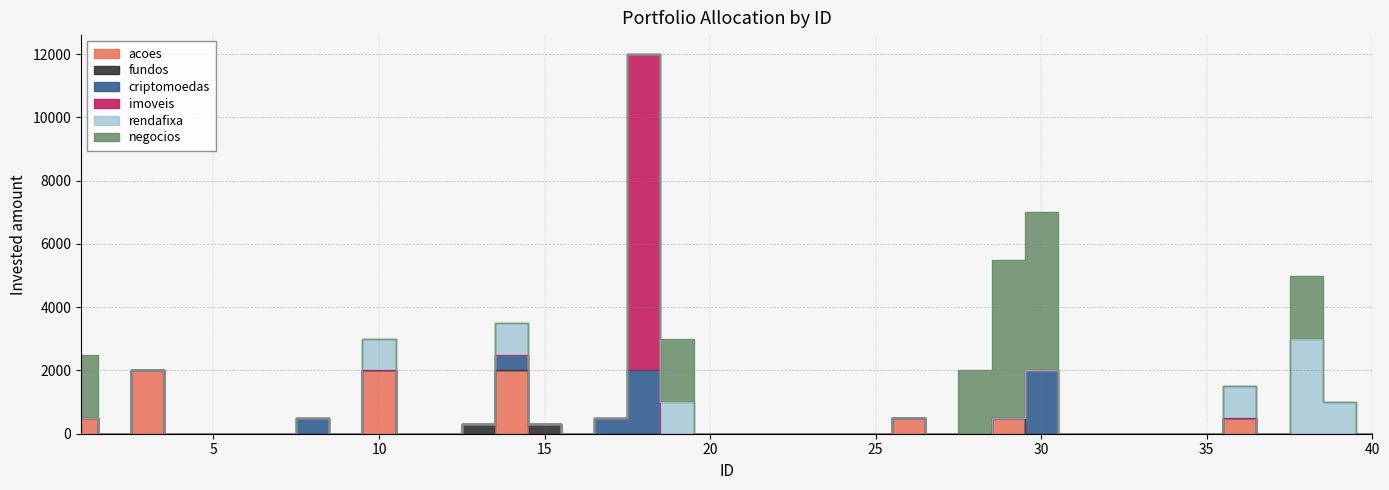

Which series has the widest spread of values?

imoveis